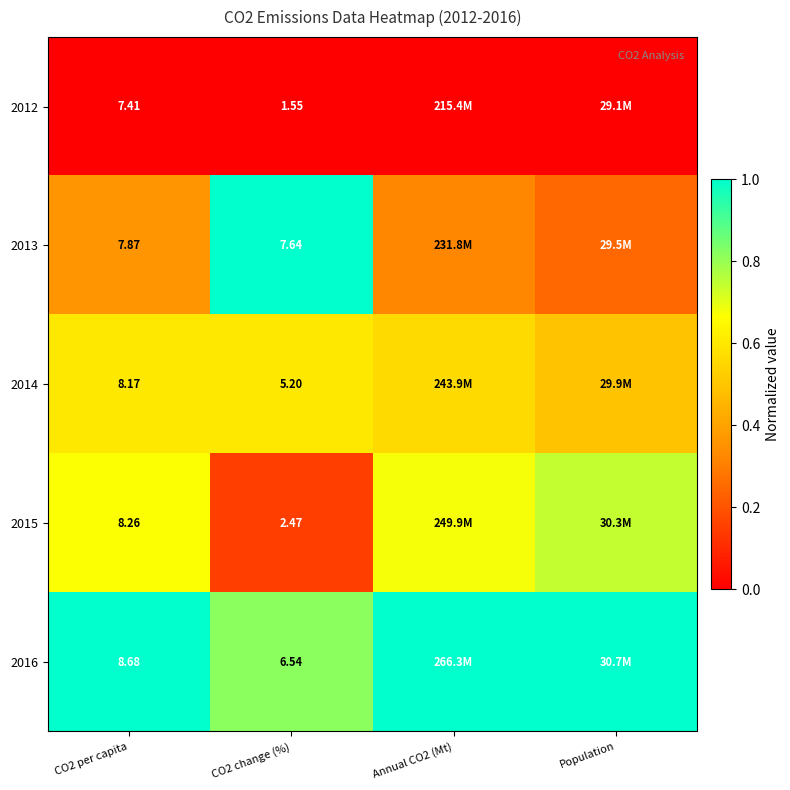

The value of 2015 at CO2 per capita is 0.7. True or false?

True